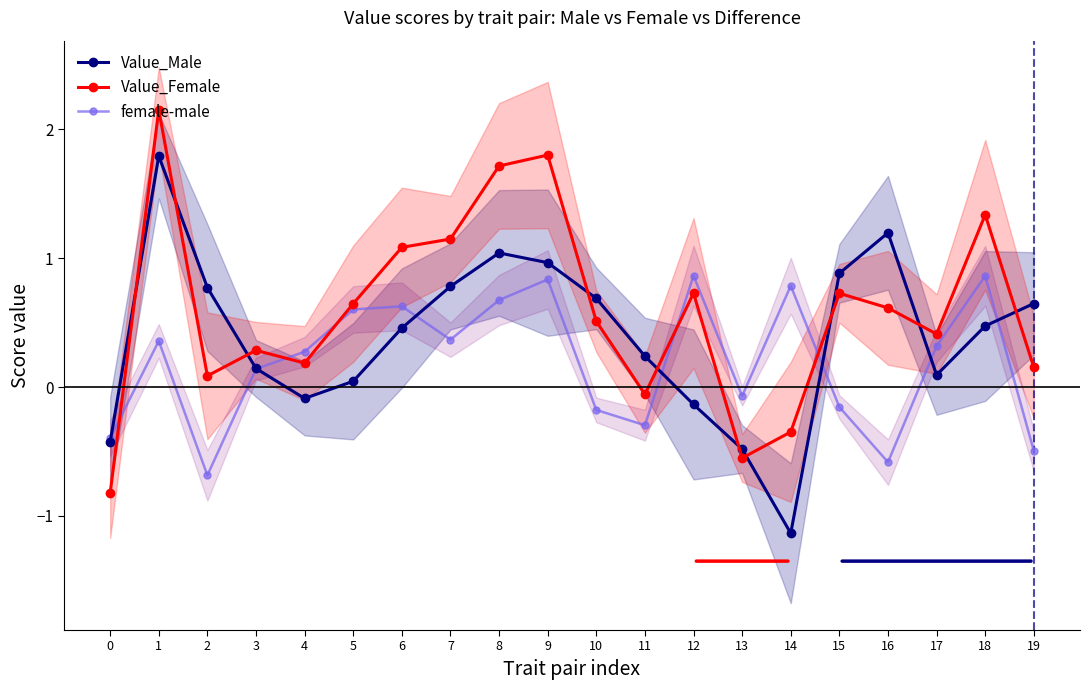

What is the highest value of the Value_Female series?

2.2